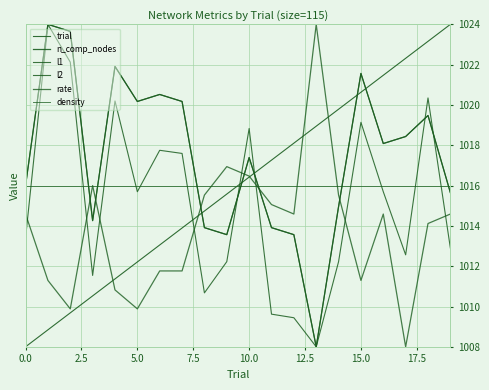

Does the chart display data point markers on the line(s)?

No